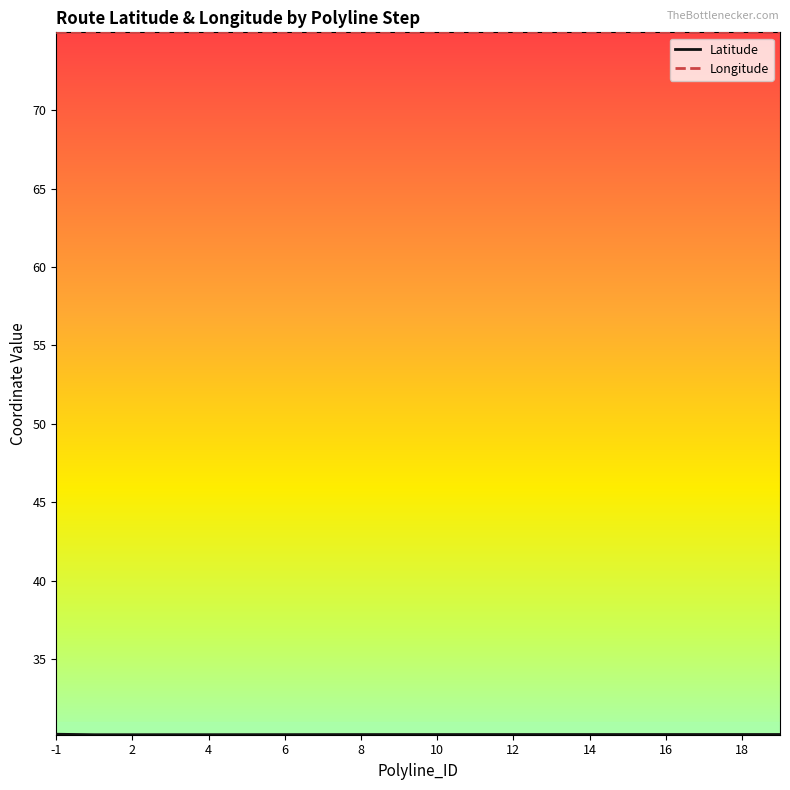

What is the lowest value of the Longitude series?

75.0